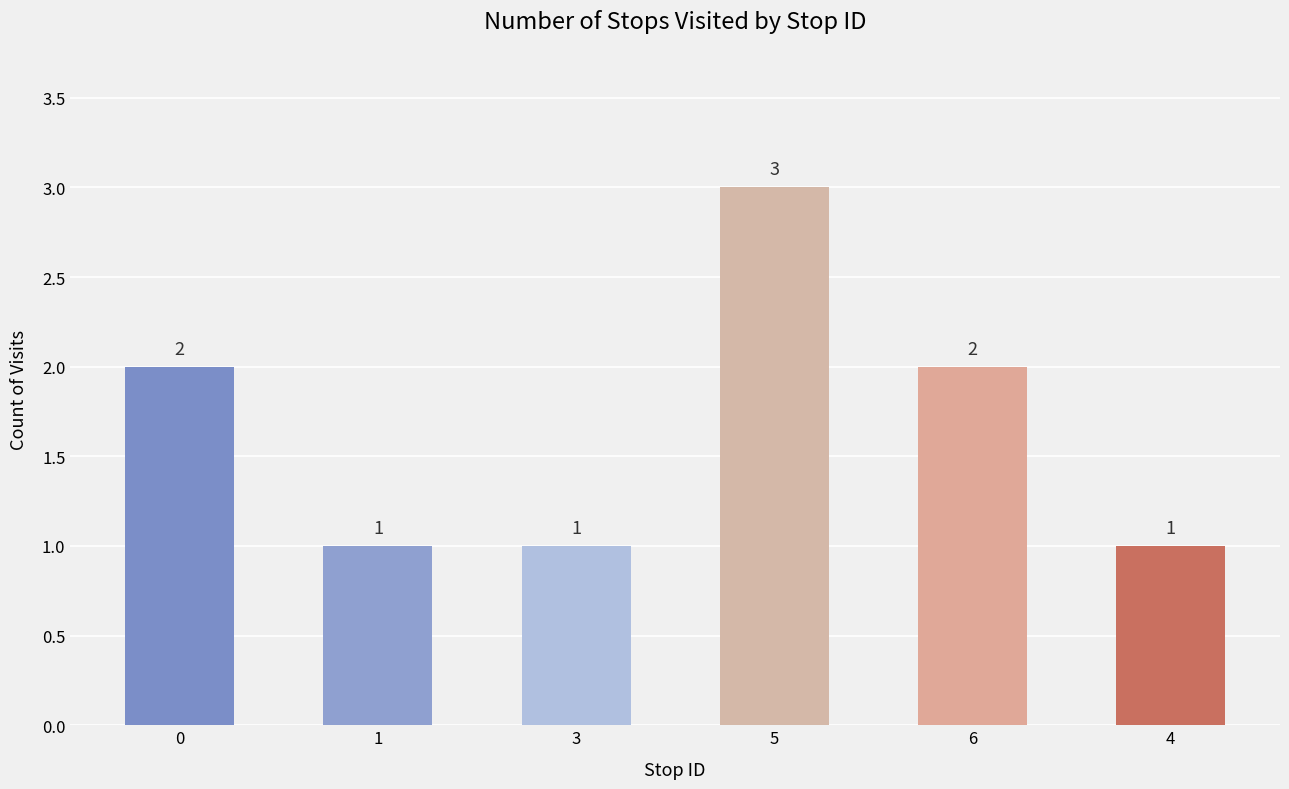

How many data points are less than 2?

3